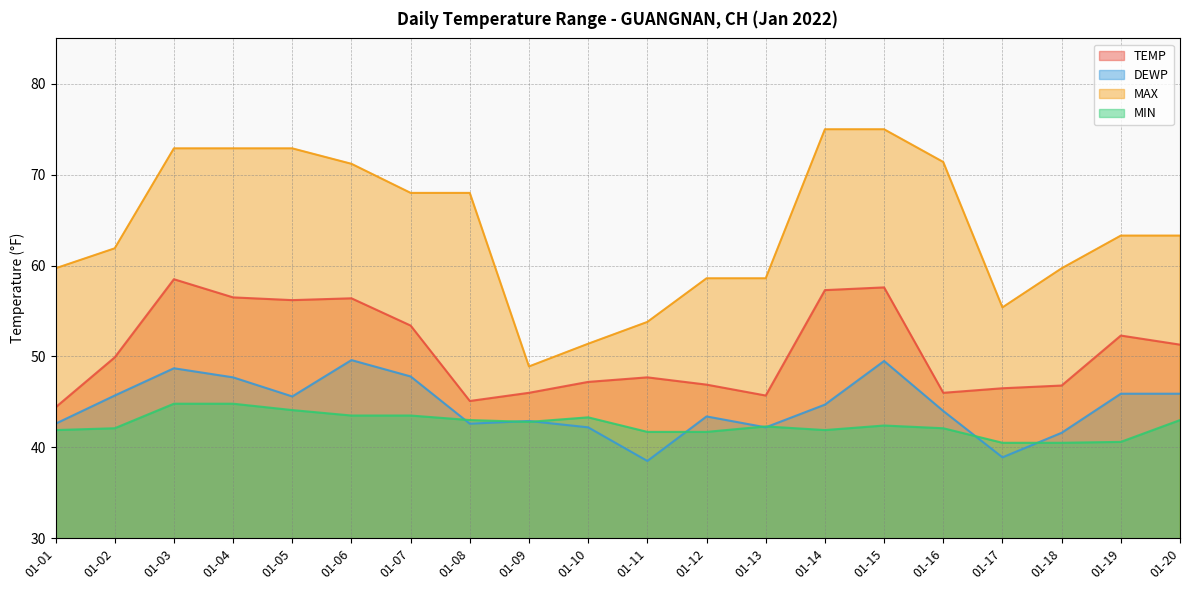

What is the minimum value shown in the chart?

38.5